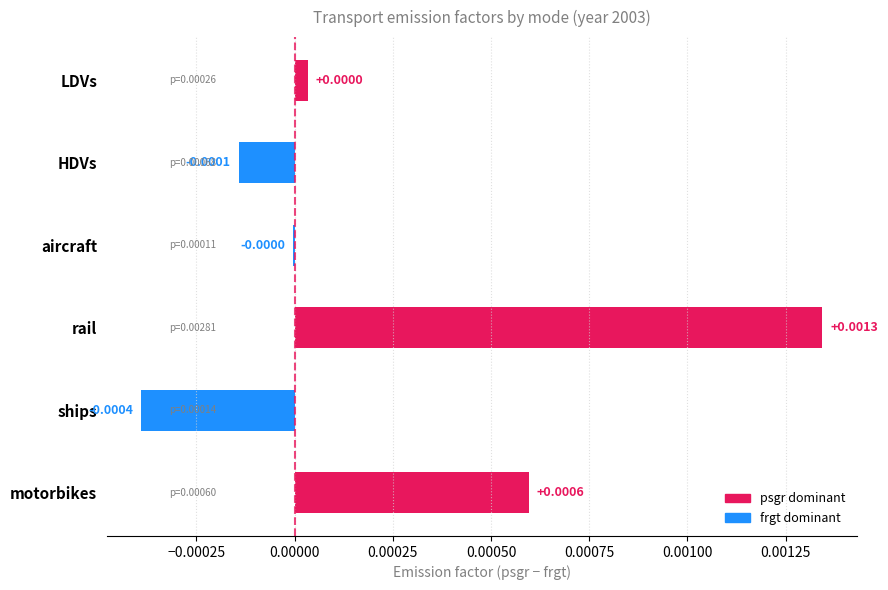

Rank the series at motorbikes from lowest to highest value.

frgt, psgr